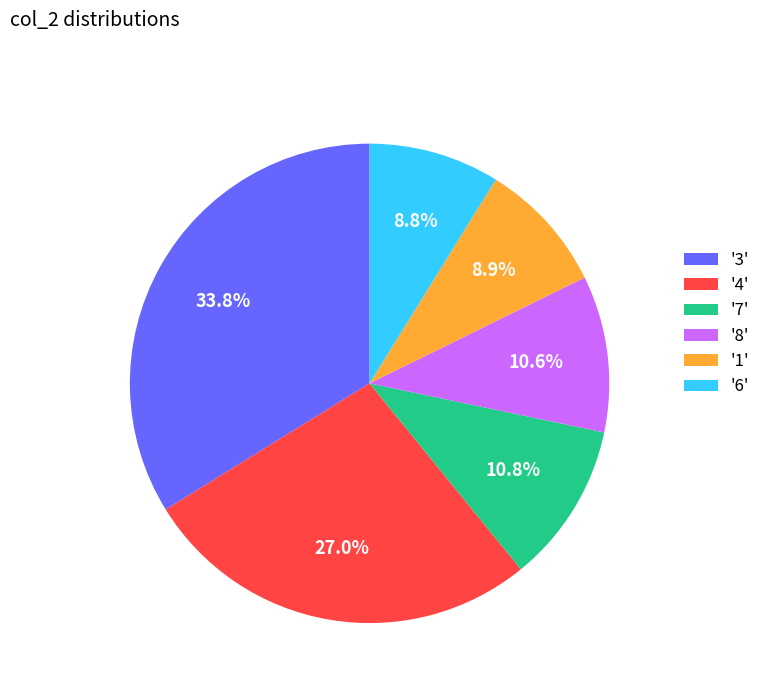

Combined, do '3' and '8' account for over 50%?

No